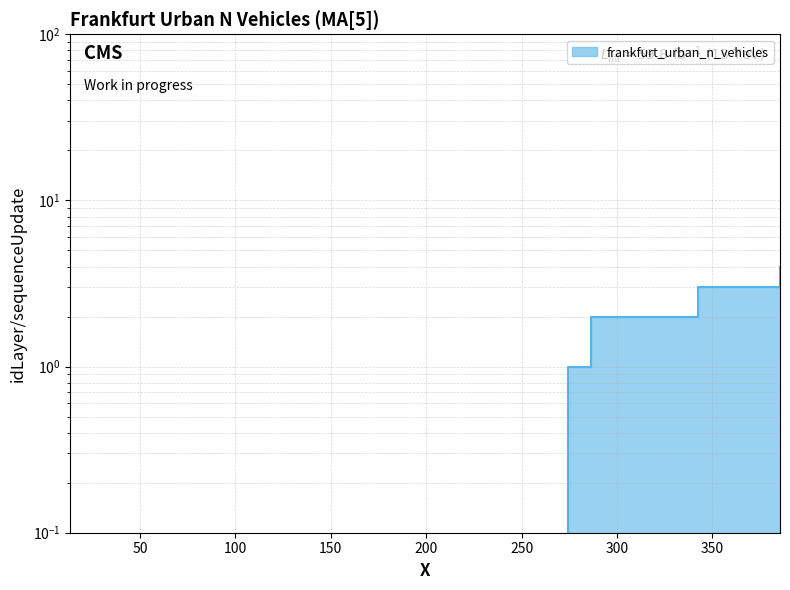

List the labels in order of value, largest first.

385.431104258596, 342.399410316079, 286.421104258596, 274.421104258596, 13.3